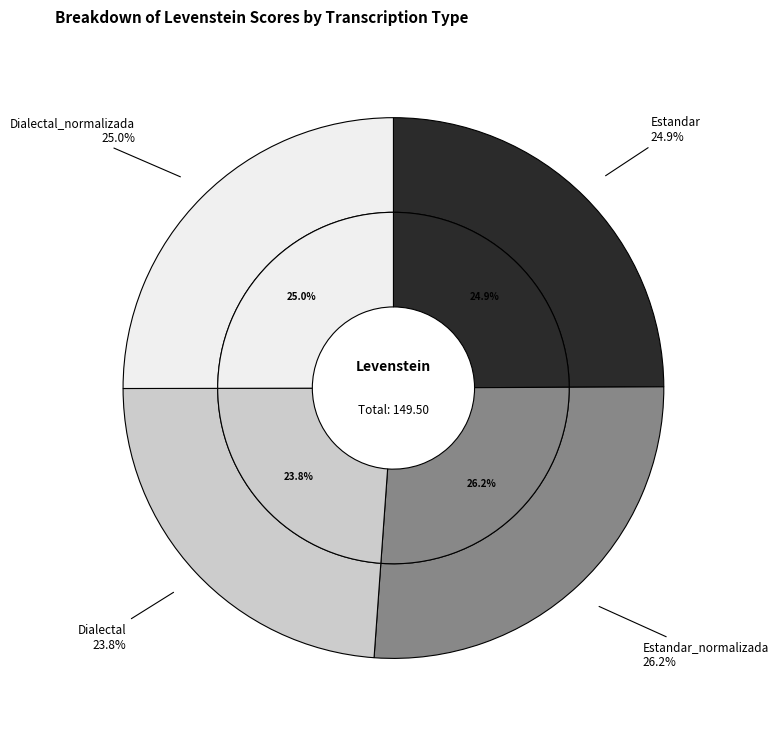

How many slices are in this pie chart?

4